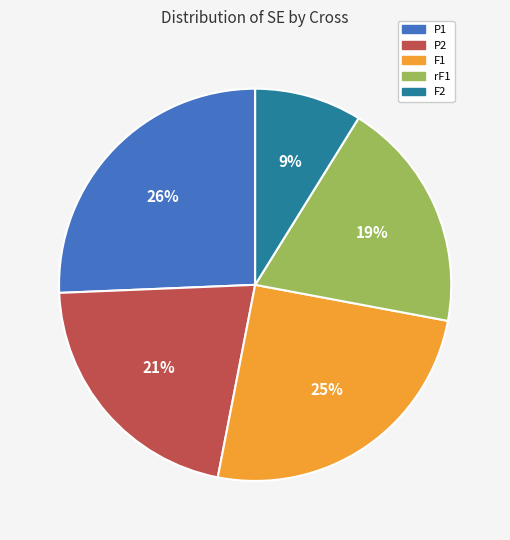

To the nearest percent, what is the average slice percentage?

20%